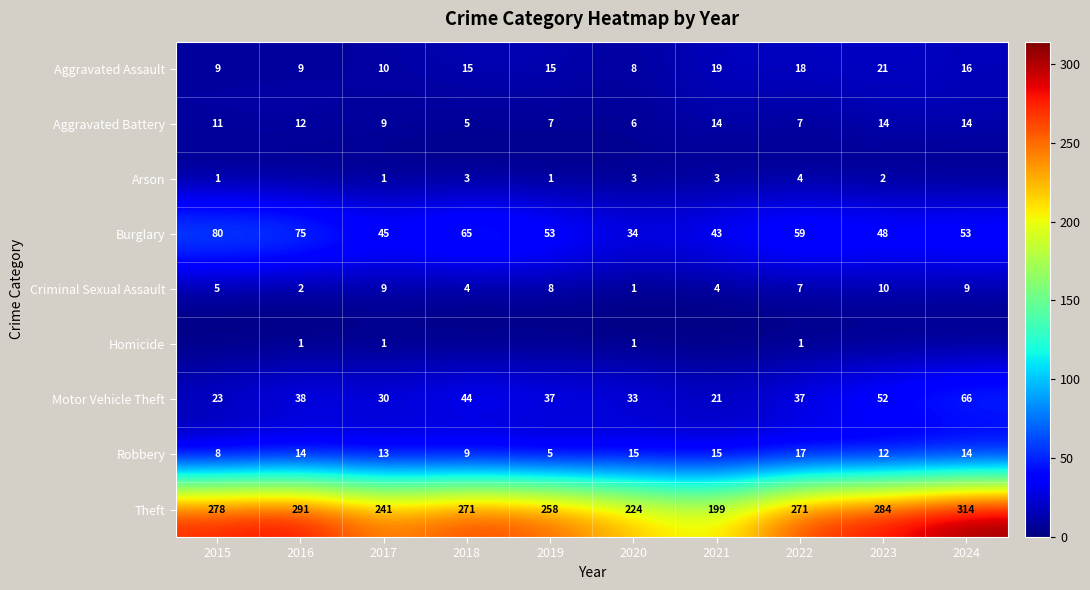

At which label does Motor Vehicle Theft reach its peak?

2024